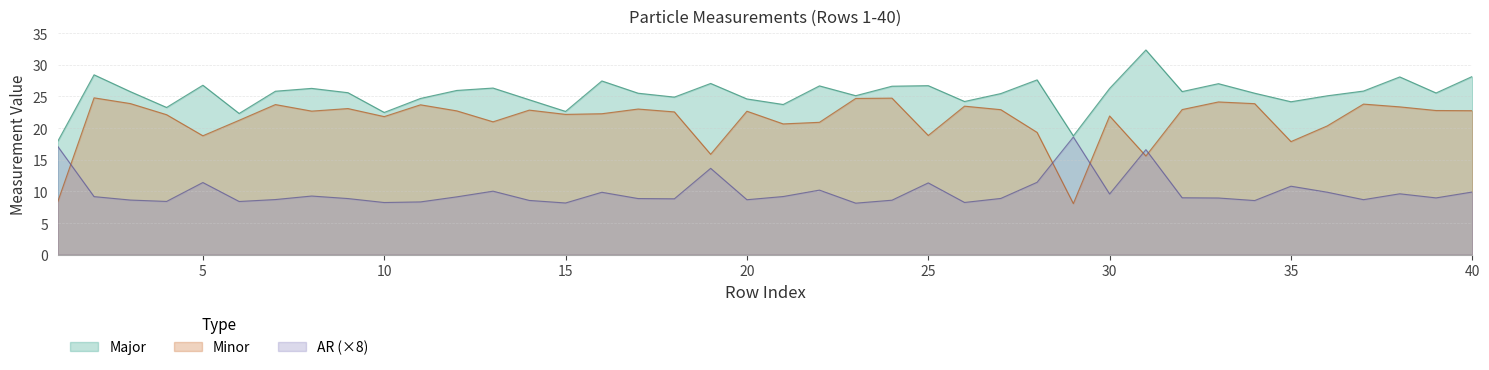

Which has a higher value, 31 or 13?

13